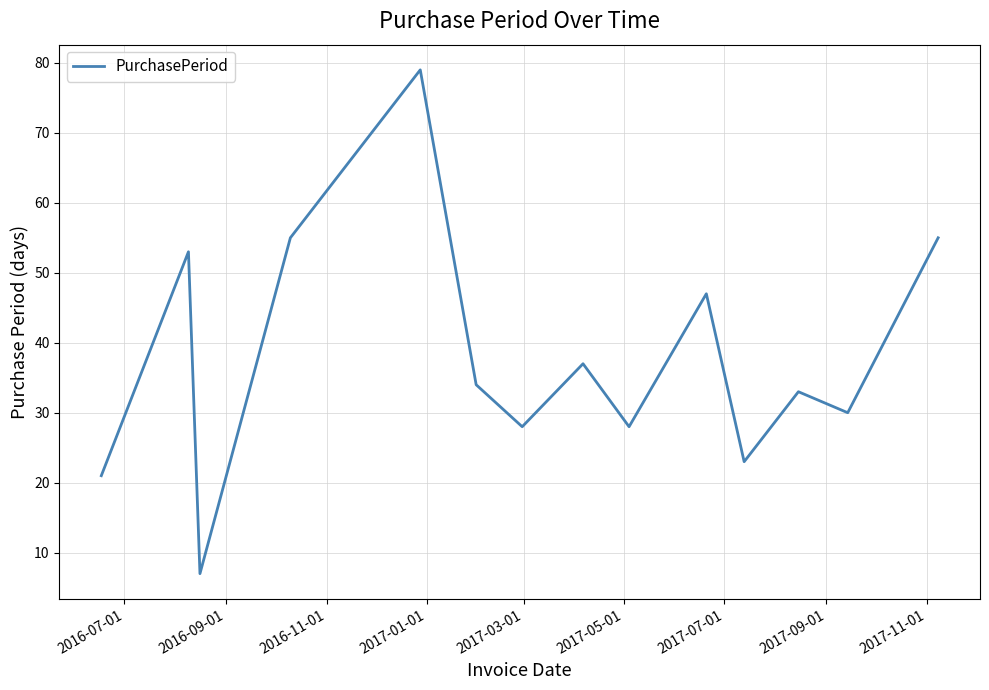

What is the minimum value shown in the chart?

7